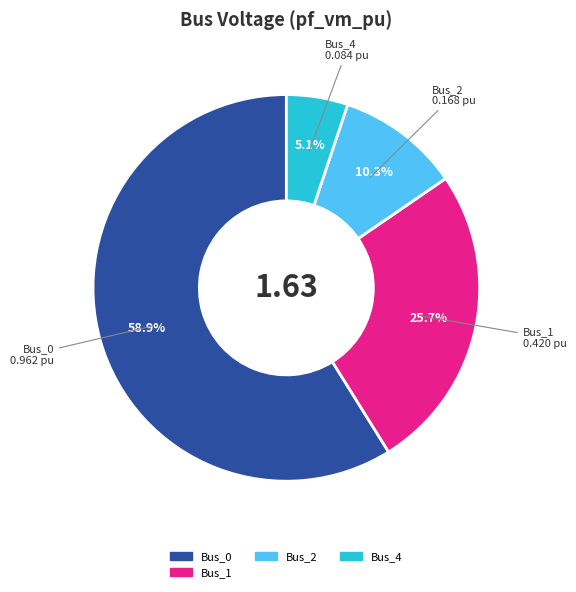

What is the smallest slice in the pie chart?

Bus_4